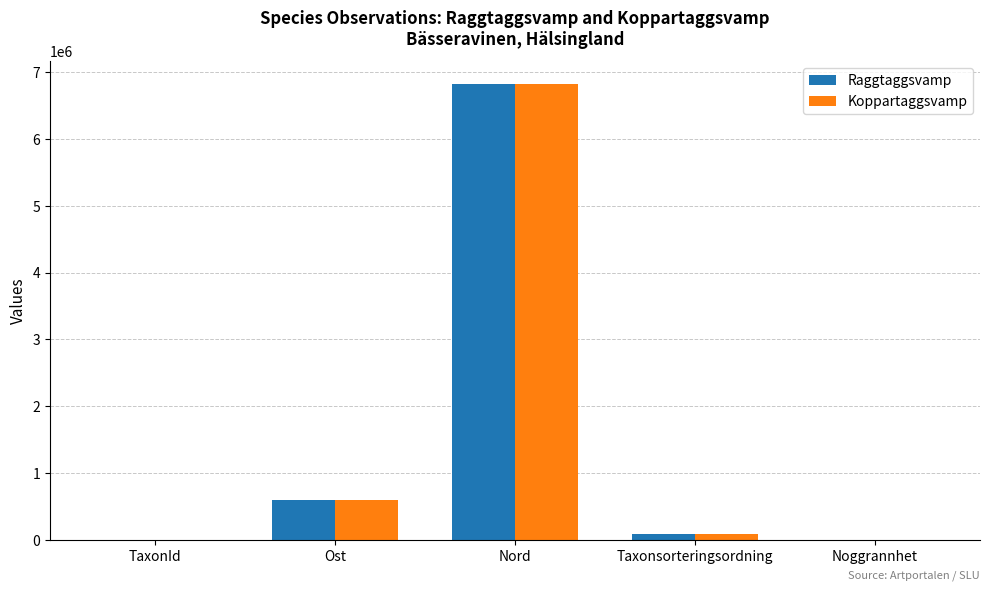

At which label is Koppartaggsvamp closest to 3410166?

Ost